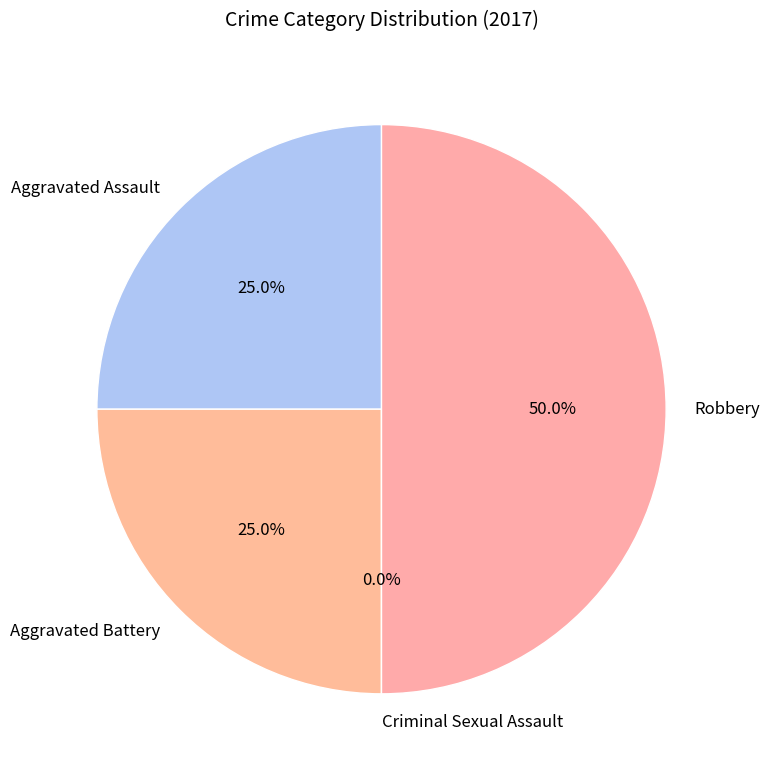

Count the number of slices in the pie.

4